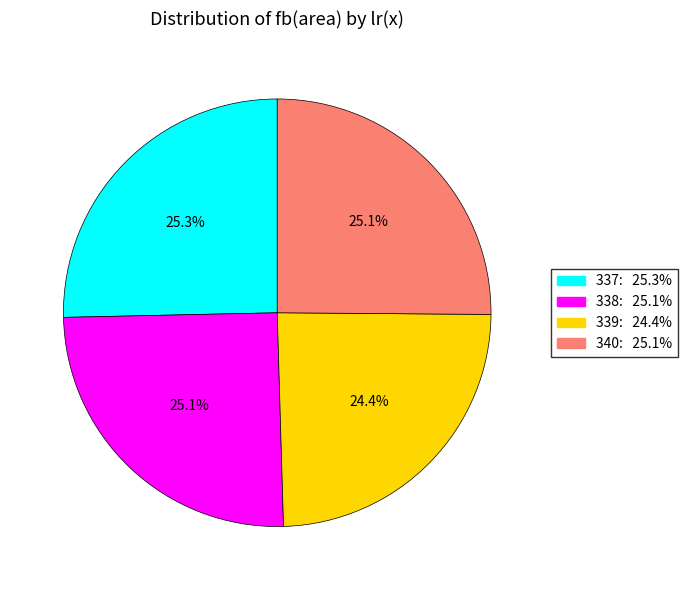

Is there any slice that represents more than half of the pie?

No